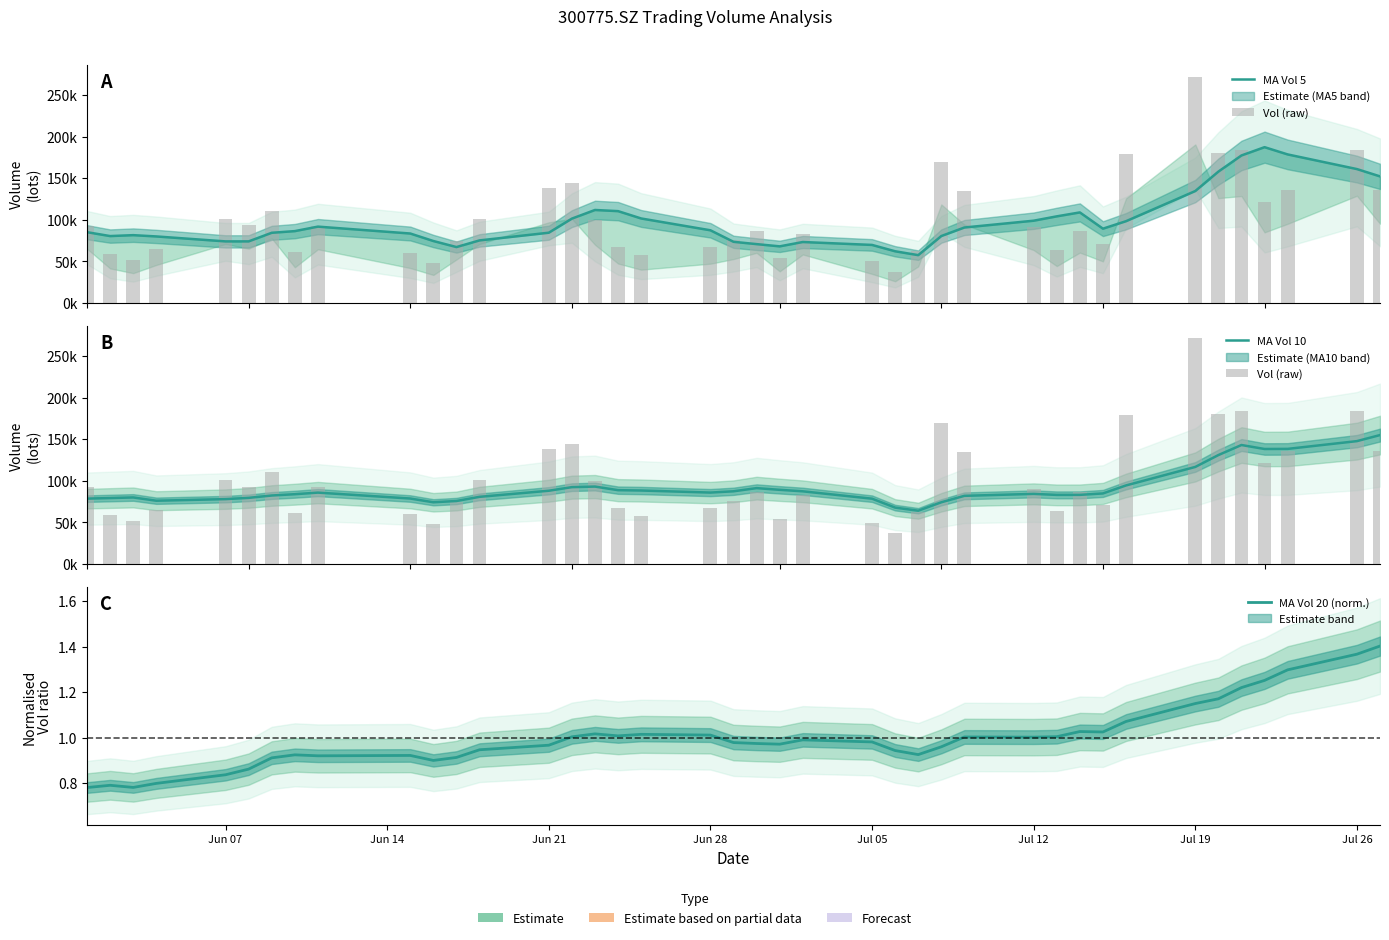

Is the value of MA Vol 20 (norm.) at 36 greater than the value of Vol (raw) at 38?

No